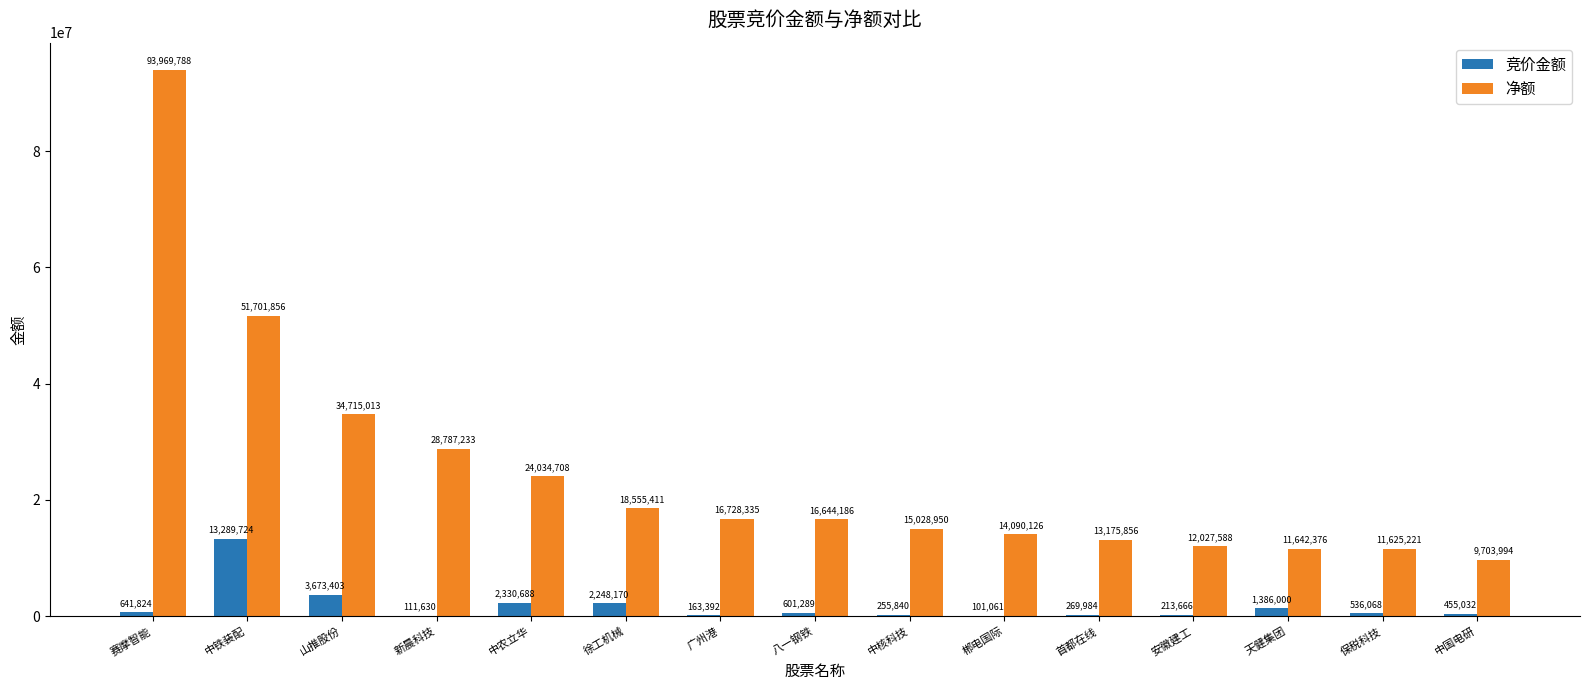

True or false: 竞价金额 has a value of 213666 at 安徽建工.

True